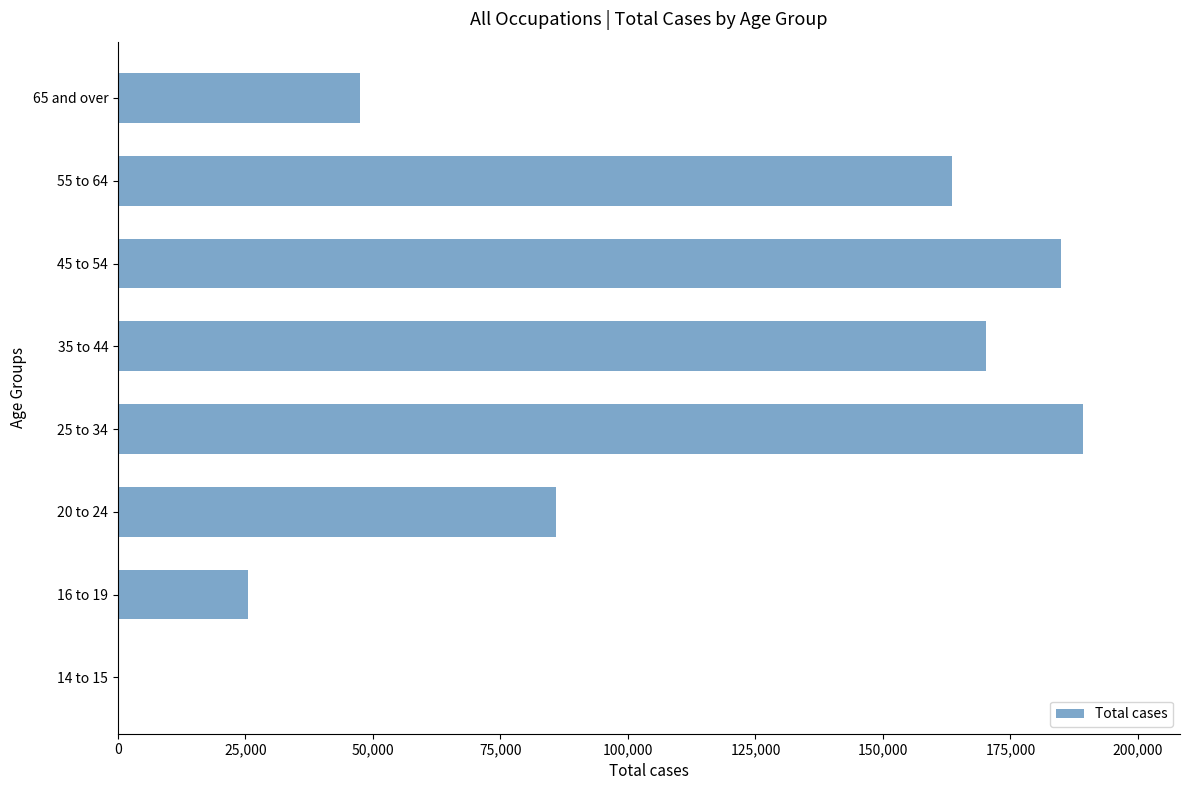

The value at 65 and over is 13055. True or false?

False